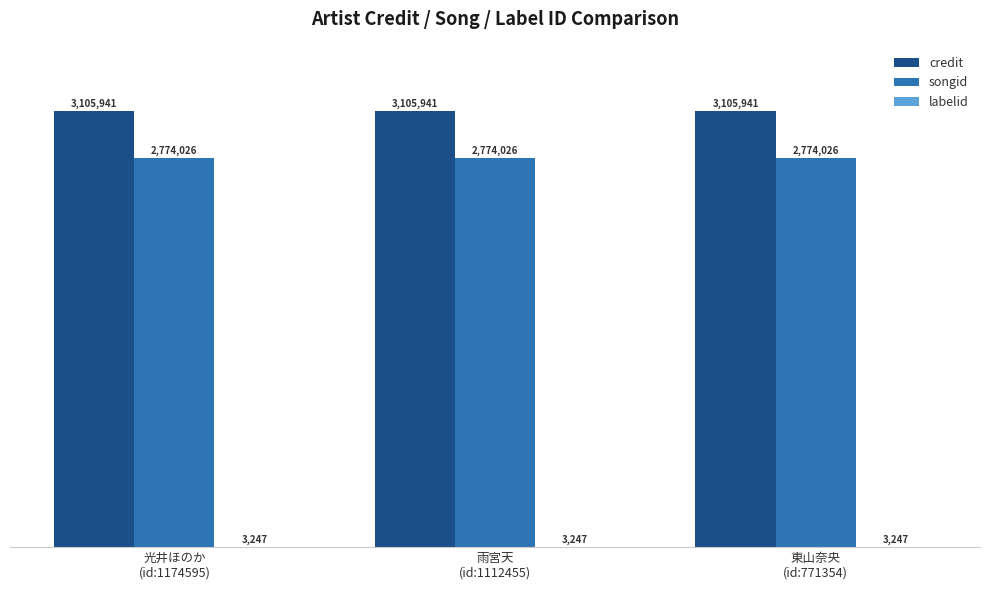

Are the bars grouped side by side (vs. stacked)?

Yes